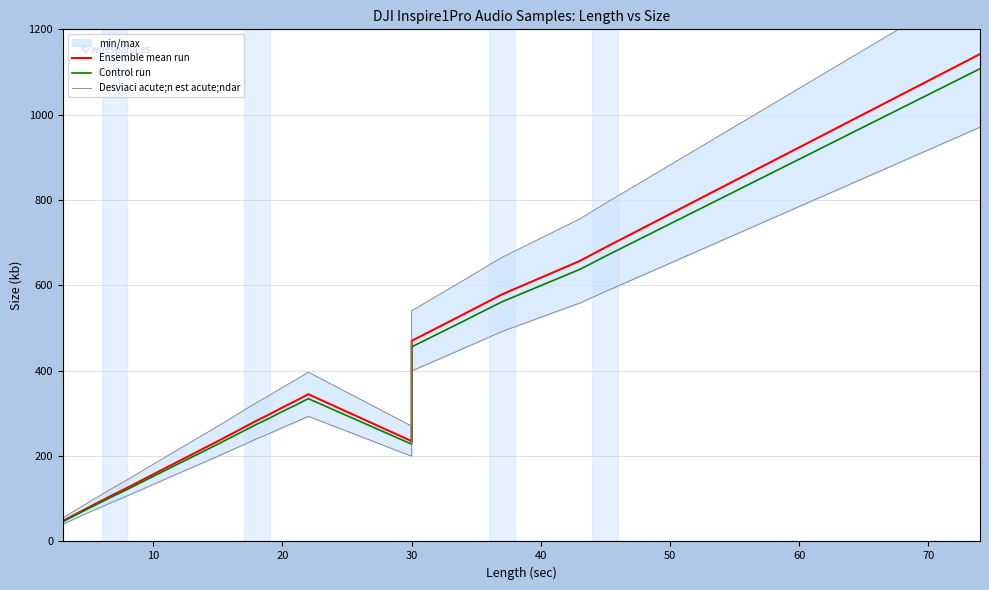

True or false: Desviaci acute;n est acute;ndar and Ensemble mean run intersect in this chart.

False